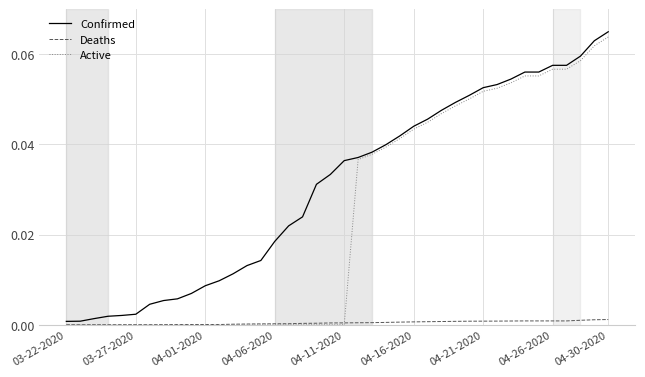

Which series has the largest total across all categories?

Confirmed